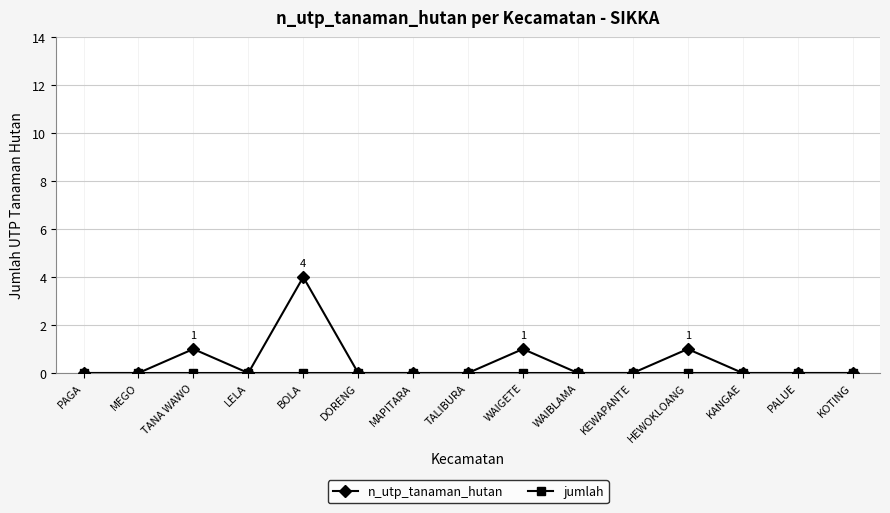

What is the spread (max minus min) of values at BOLA?

4